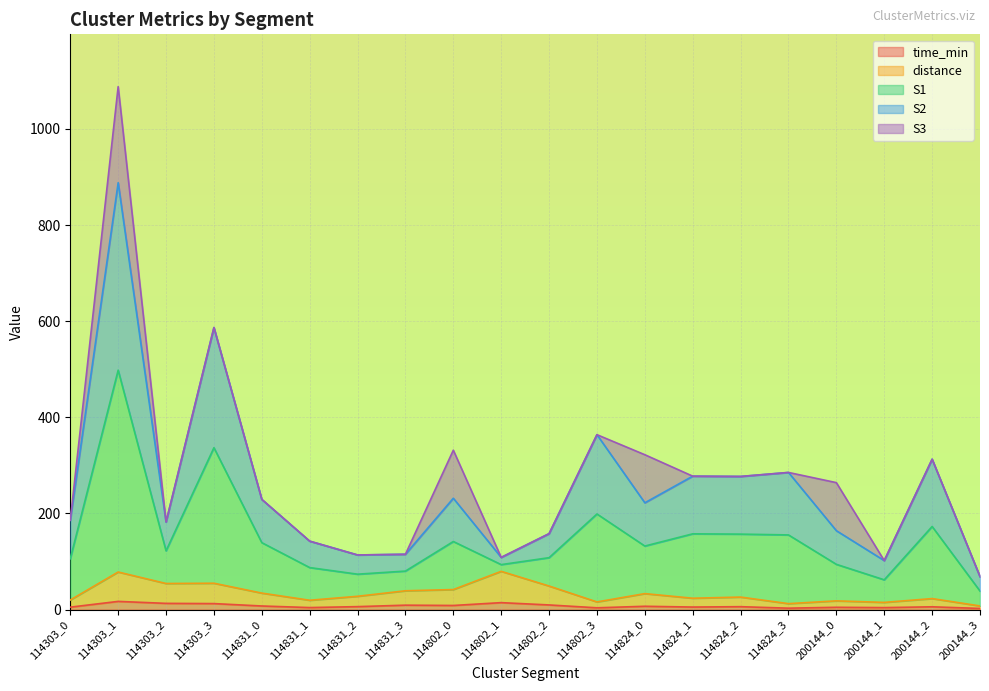

Between 114303_3 and 114831_0, which is larger?

114303_3